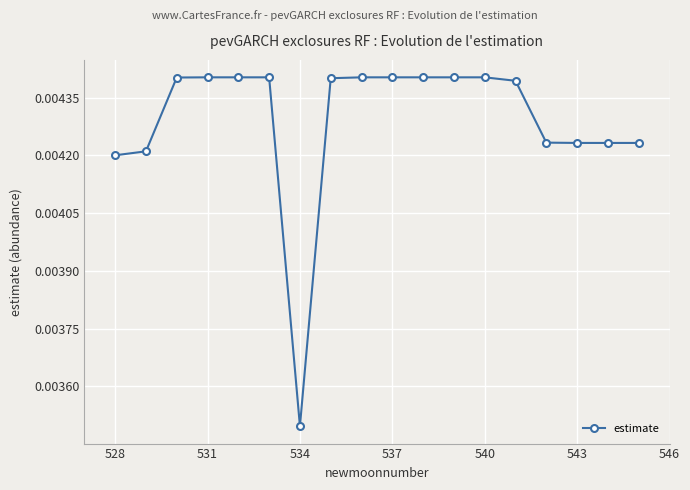

How many values are between 0 and 1?

18